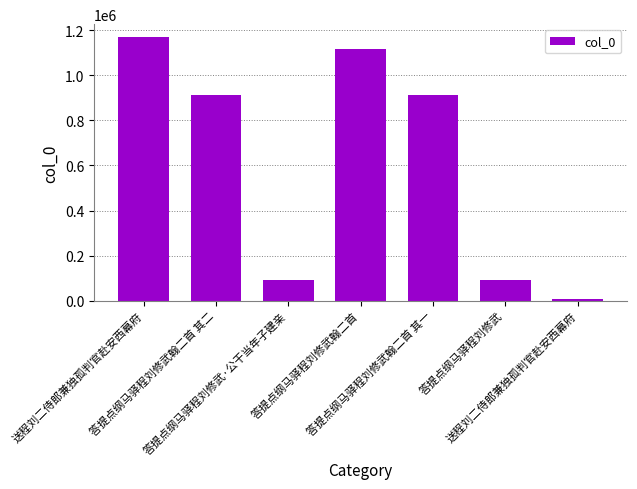

What is the difference between the values at 答提点纲马驿程刘修武·公干当年子建亲 and 送程刘二侍郎兼独孤判官赴安西幕府?

86618